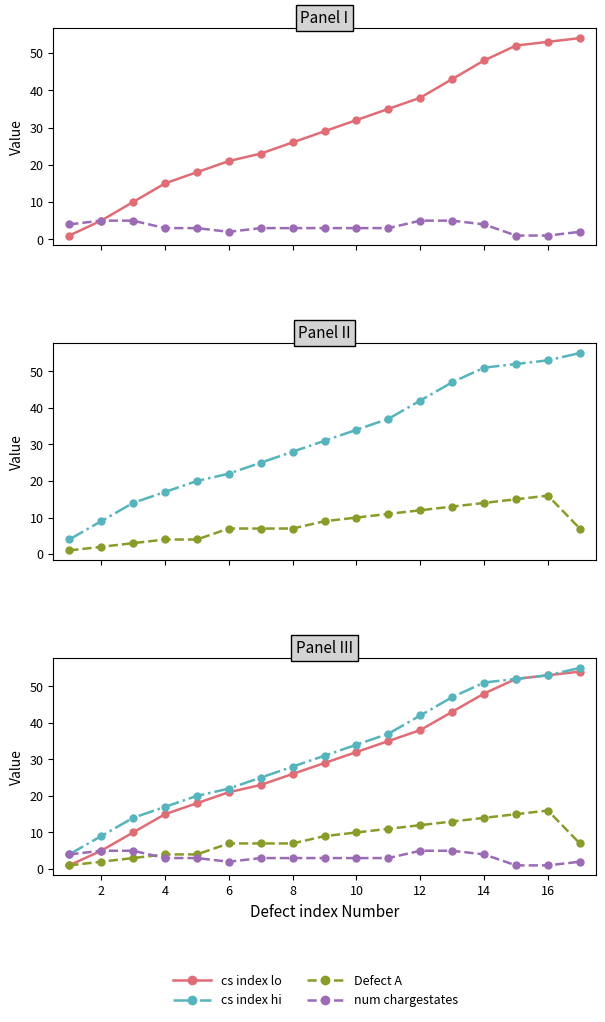

Count the number of categories in the chart.

17